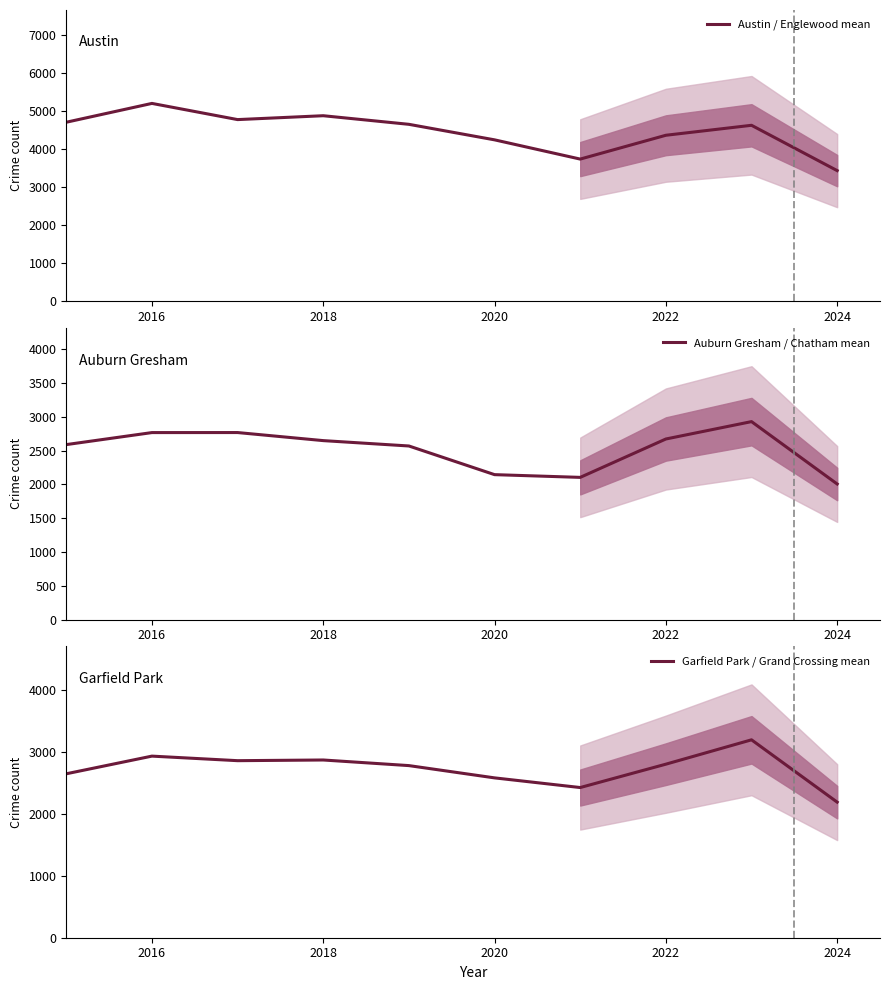

How many categories are shown in the chart?

10